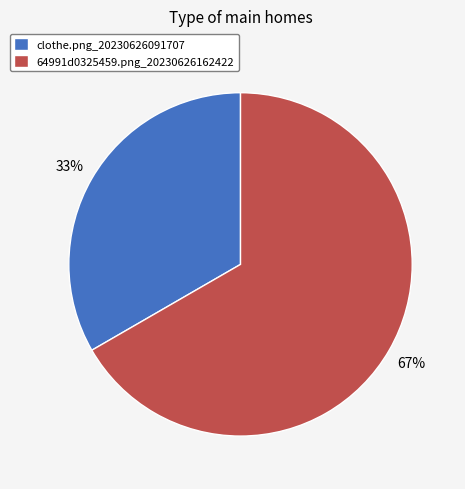

The 64991d0325459.png_20230626162422 slice represents 54% of the pie. True or false?

False